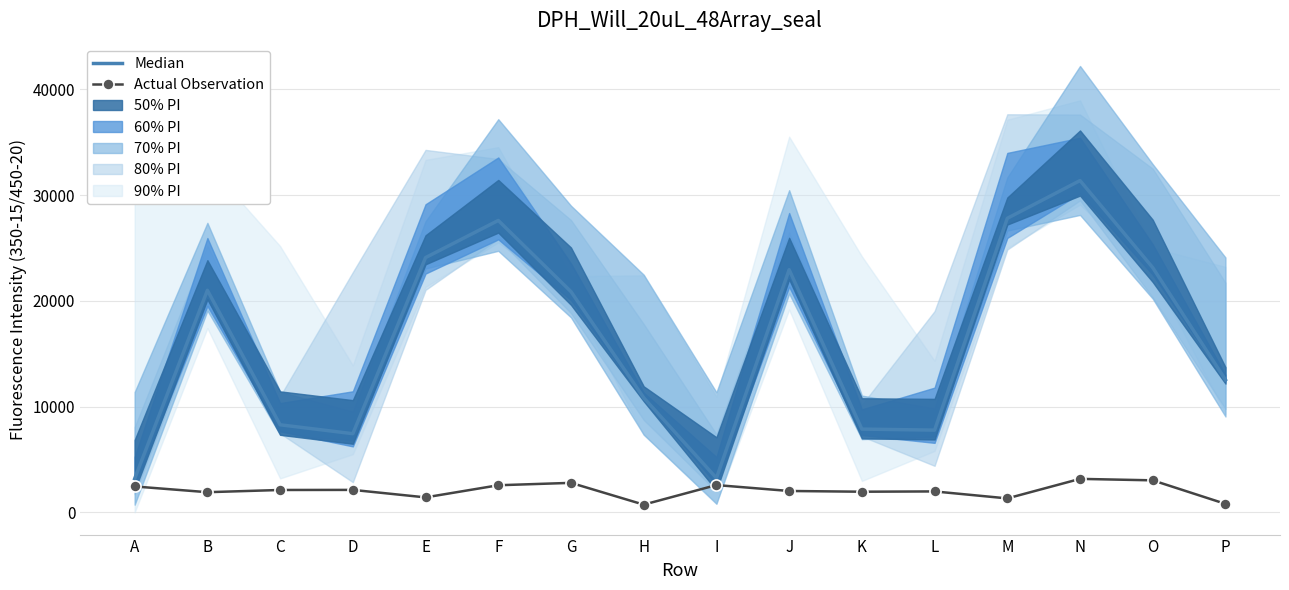

At which category is the sum across all series the highest?

N